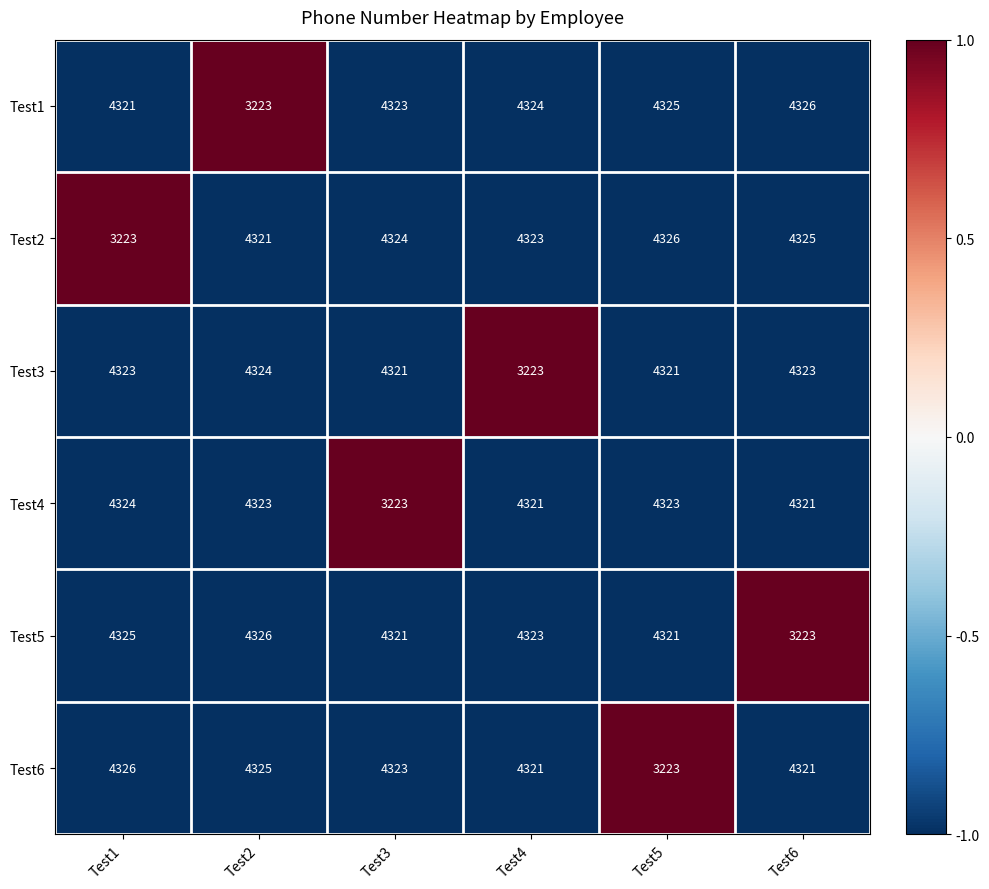

What is the spread (max minus min) of values at Test3?

1101